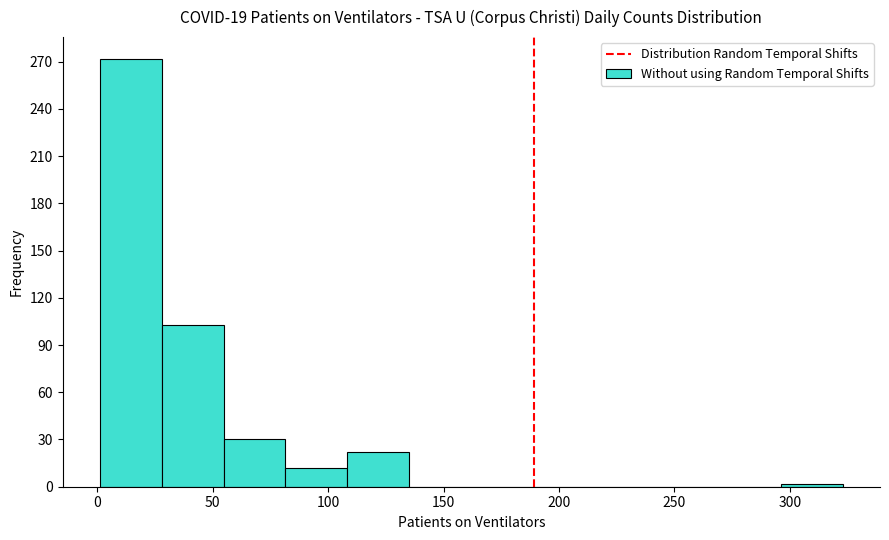

How tall is the bar that spans 80 to 110 on the x-axis? Neither the bar edges nor the heights are printed on the chart, so give them approximately, as read against the axes.

10